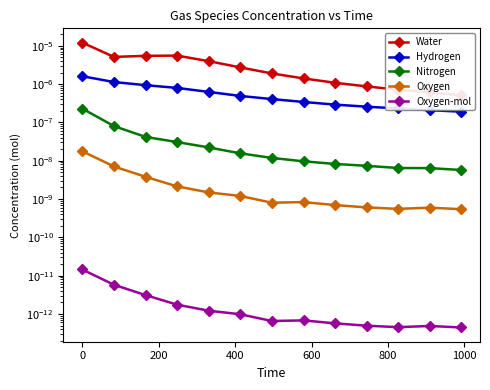

How many distinct data groups are displayed?

5